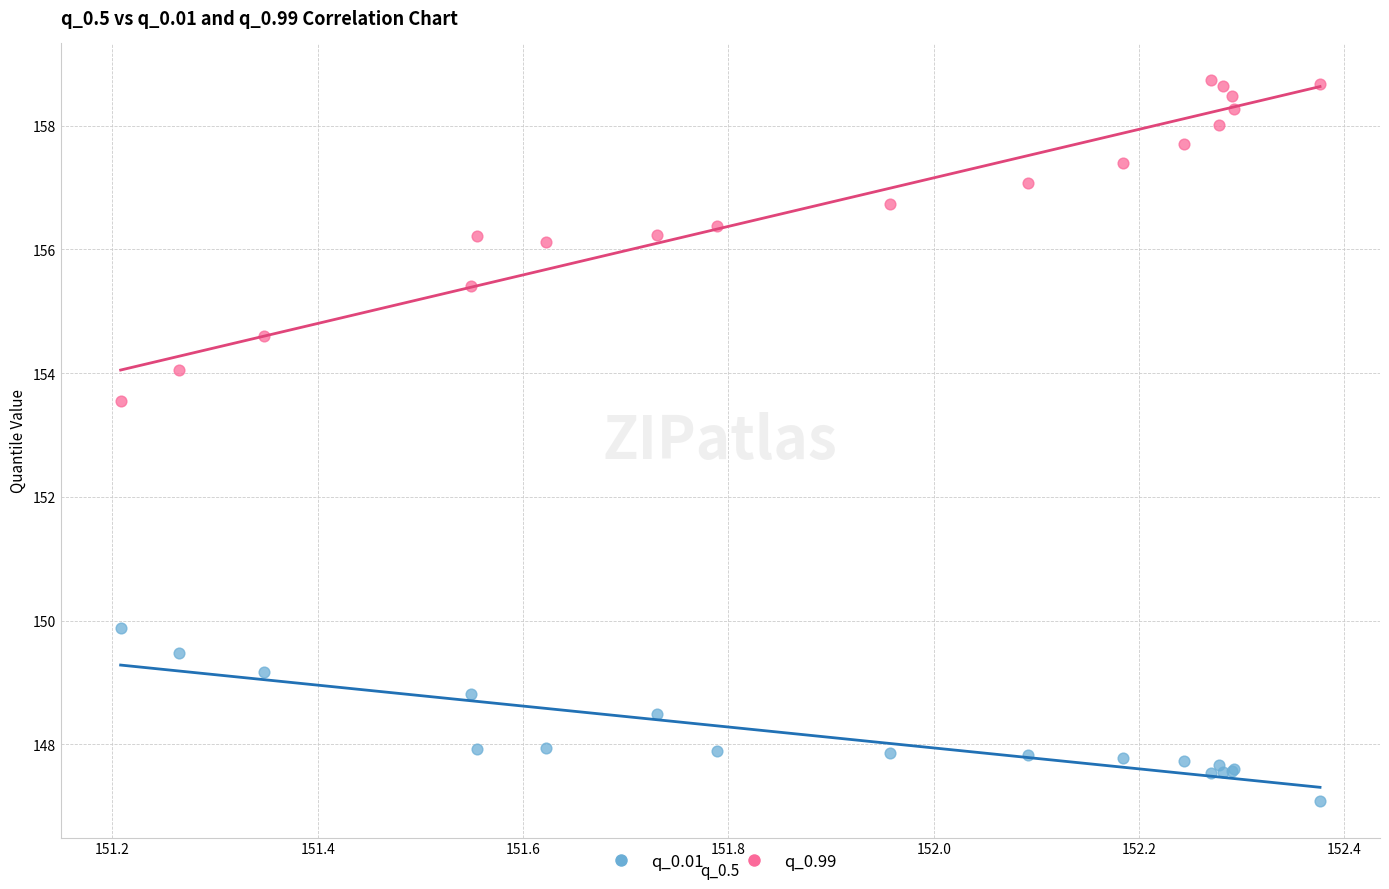

Across all series, what Y value is closest to 152?

153.5